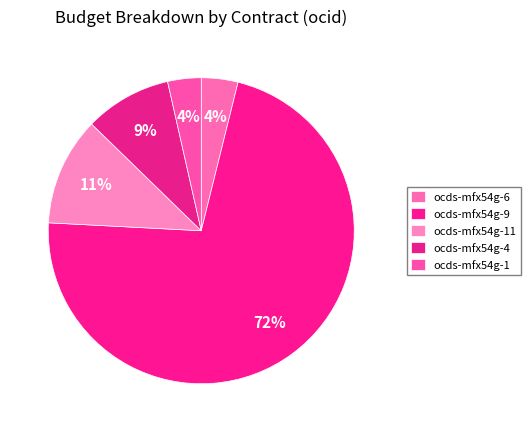

Count the number of slices in the pie.

5